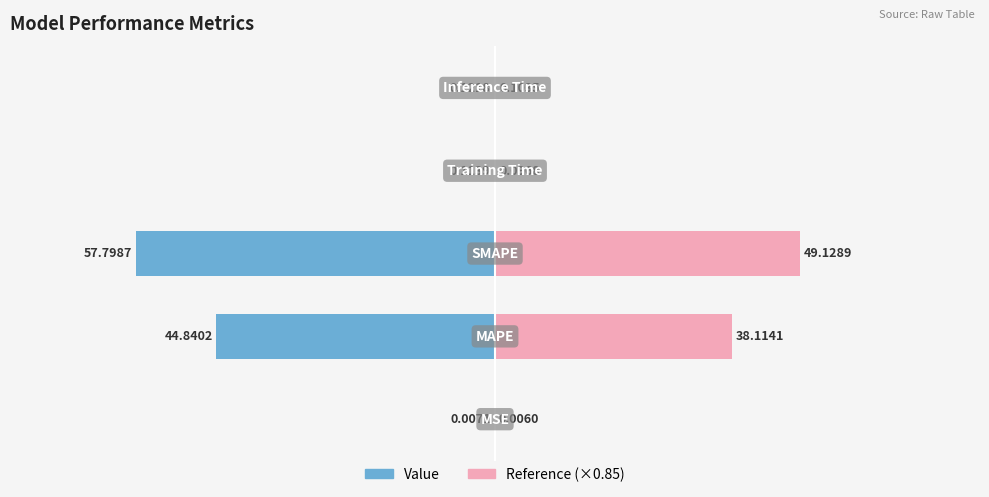

What is the difference between the second highest and second lowest values in the Value series?

44.7